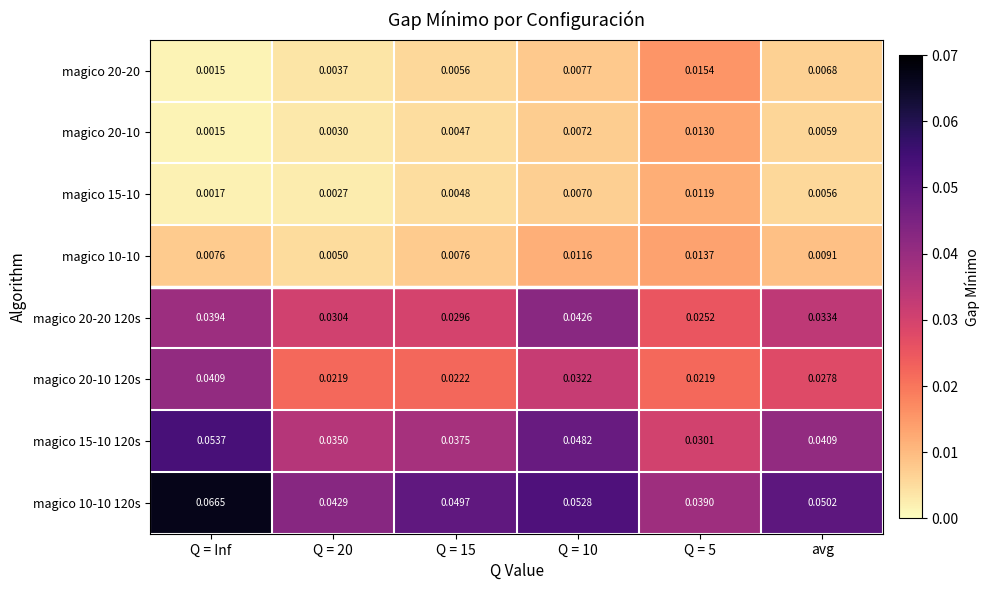

Is the value of magico 10-10 120s at Q = Inf greater than the value of magico 20-20 120s at Q = Inf?

Yes